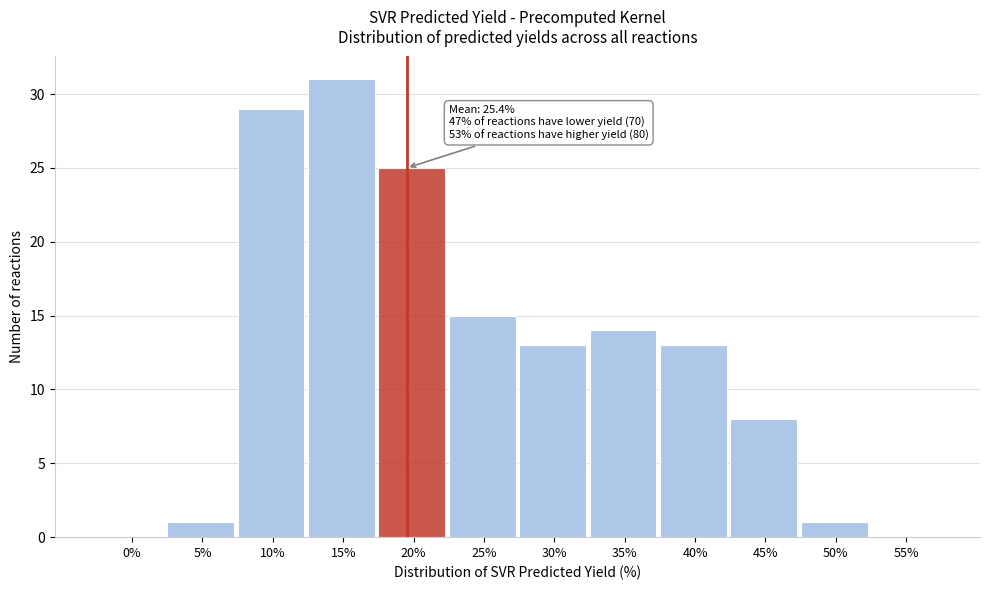

Reading right to left, extract all data points from this chart.

55%=0	50%=1	45%=8	40%=13	35%=14	30%=13	25%=15	20%=25	15%=31	10%=29	5%=1	0%=0